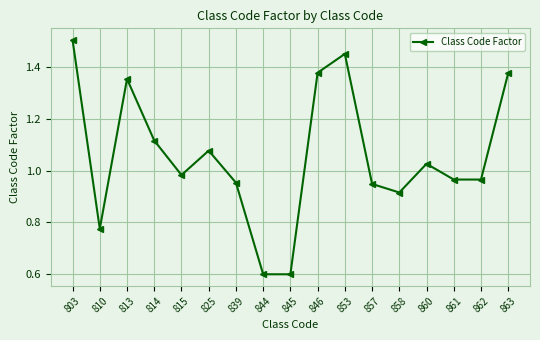

What is the value of the 8th point from the left?

0.6